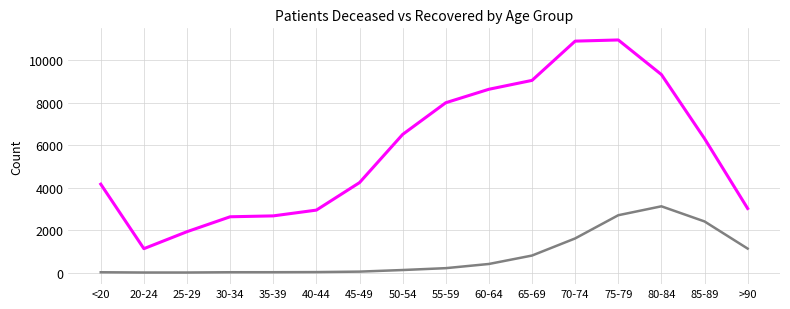

At which category is the sum across all series the highest?

75-79